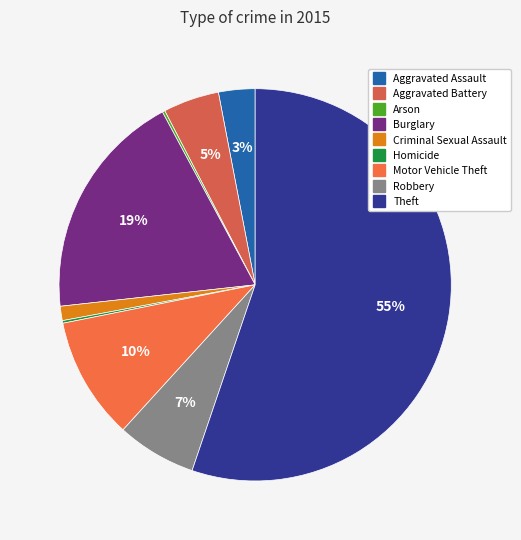

True or false: Criminal Sexual Assault accounts for 11% of the total.

False